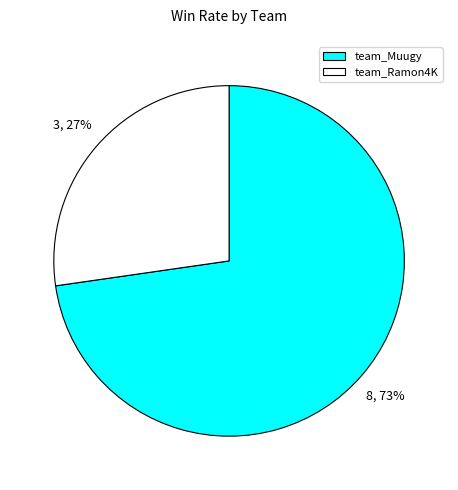

Count the number of slices in the pie.

2